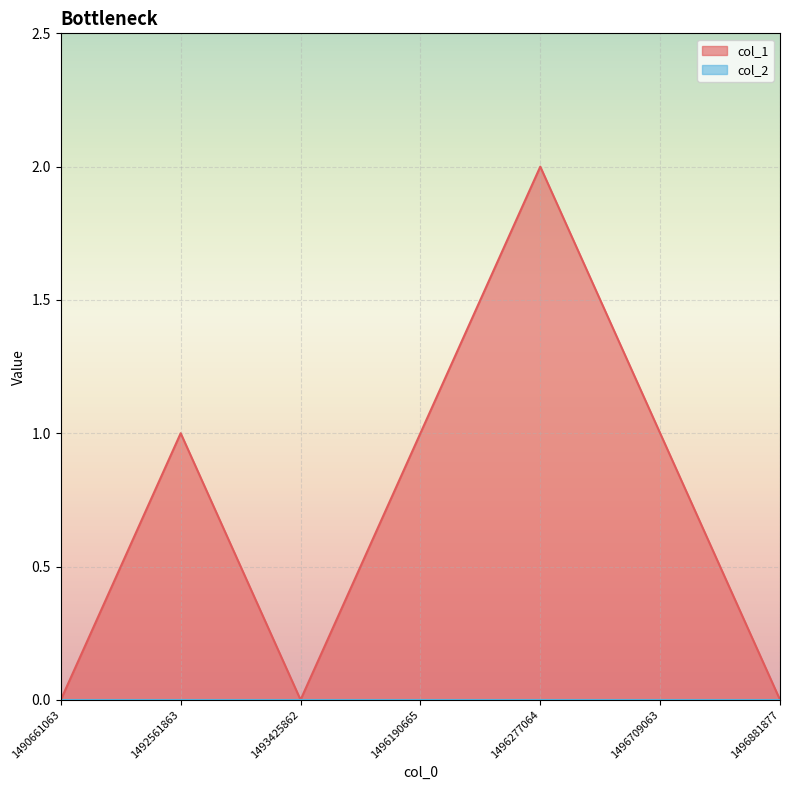

What is the difference between the maximum and second lowest values?

2